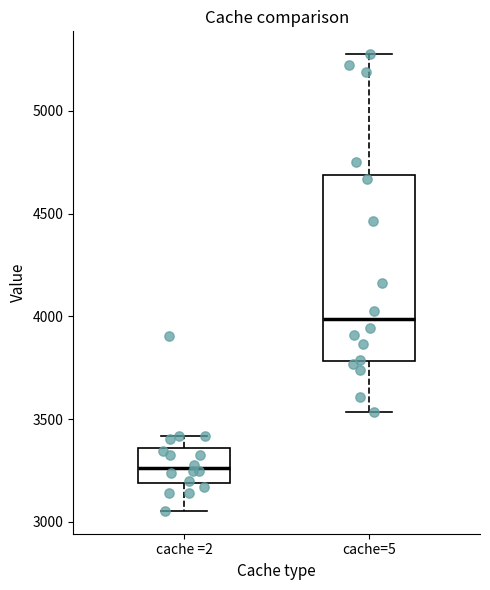

Where does the lower whisker of the box for cache=5 end on the y-axis? The values are not printed on the chart, so give them approximately, as read against the axis.

3550